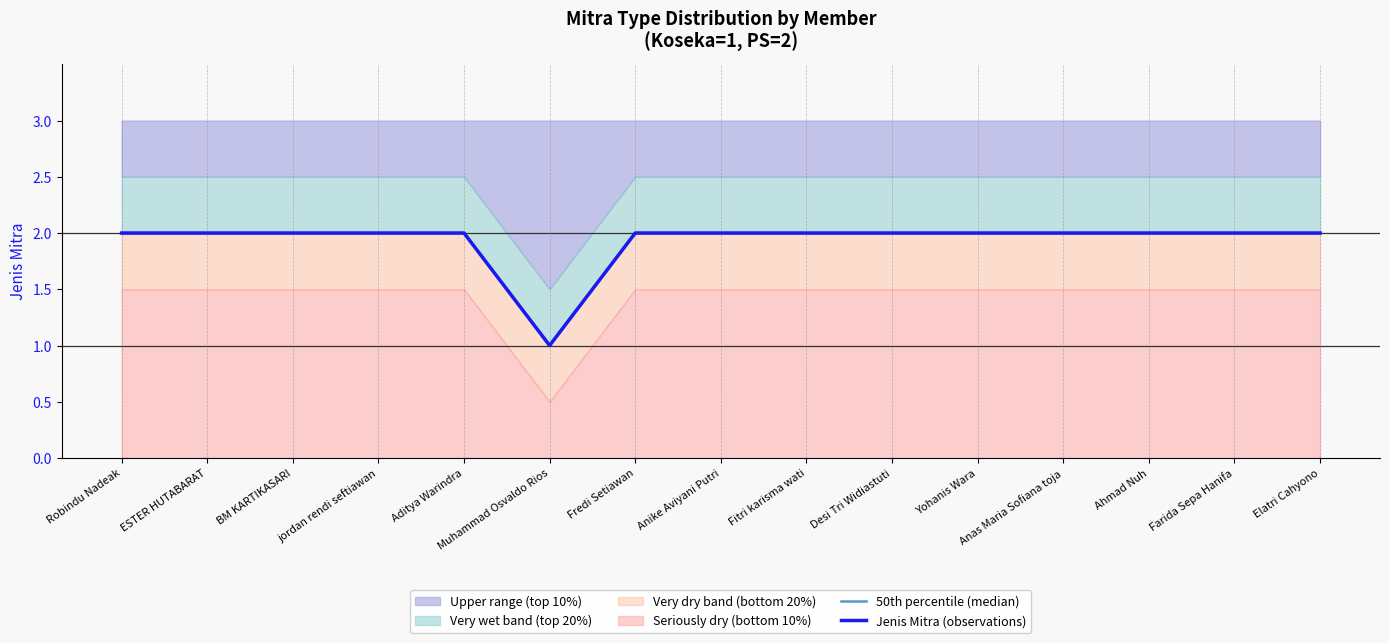

True or false: 50th percentile (median) and Jenis Mitra (observations) cross at least once.

False